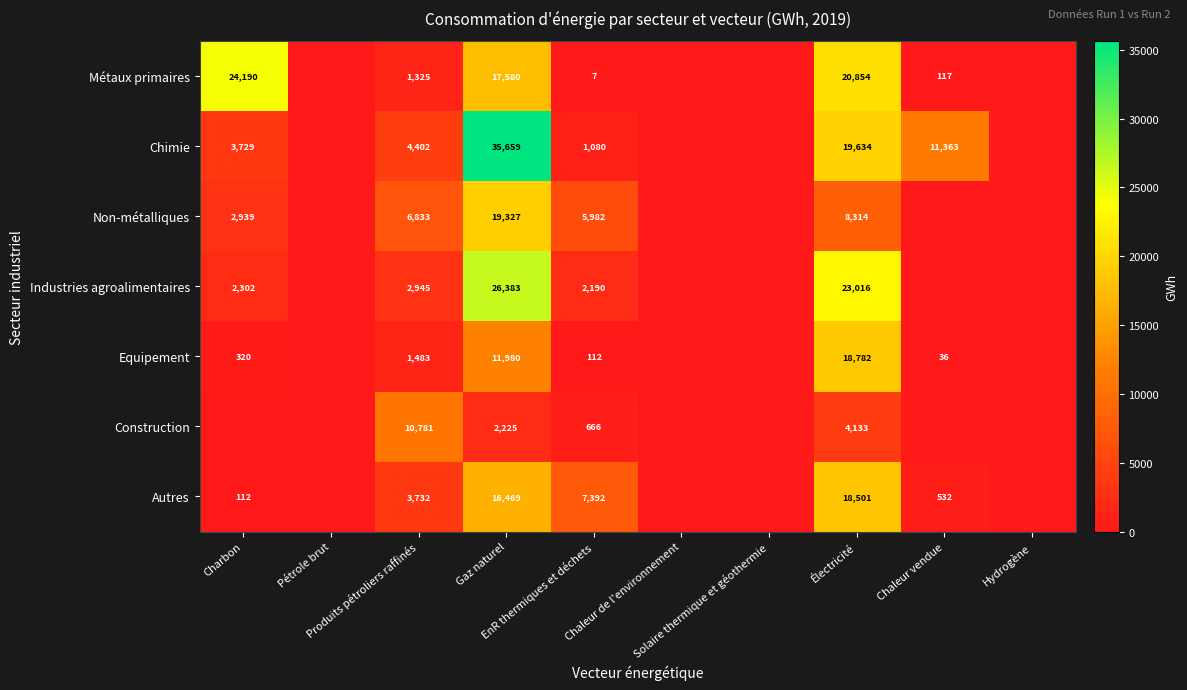

What is the total value across all series at Produits pétroliers raffinés?

31501